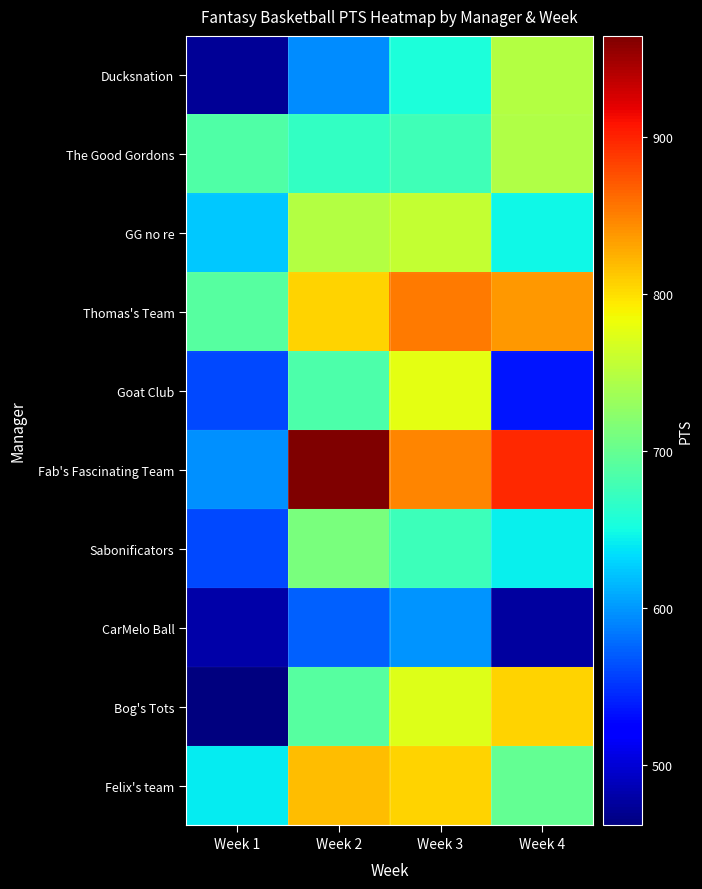

Reading left to right, transcribe all the data shown in this chart.

Ducksnation: Week 1=473	Week 2=594	Week 3=655	Week 4=748
The Good Gordons: Week 1=687	Week 2=668	Week 3=677	Week 4=745
GG no re: Week 1=624	Week 2=747	Week 3=758	Week 4=648
Thomas's Team: Week 1=690	Week 2=807	Week 3=853	Week 4=838
Goat Club: Week 1=562	Week 2=685	Week 3=777	Week 4=535
Fab's Fascinating Team: Week 1=597	Week 2=964	Week 3=847	Week 4=897
Sabonificators: Week 1=562	Week 2=712	Week 3=675	Week 4=643
CarMelo Ball: Week 1=481	Week 2=572	Week 3=599	Week 4=476
Bog's Tots: Week 1=462	Week 2=691	Week 3=772	Week 4=807
Felix's team: Week 1=641	Week 2=818	Week 3=806	Week 4=699